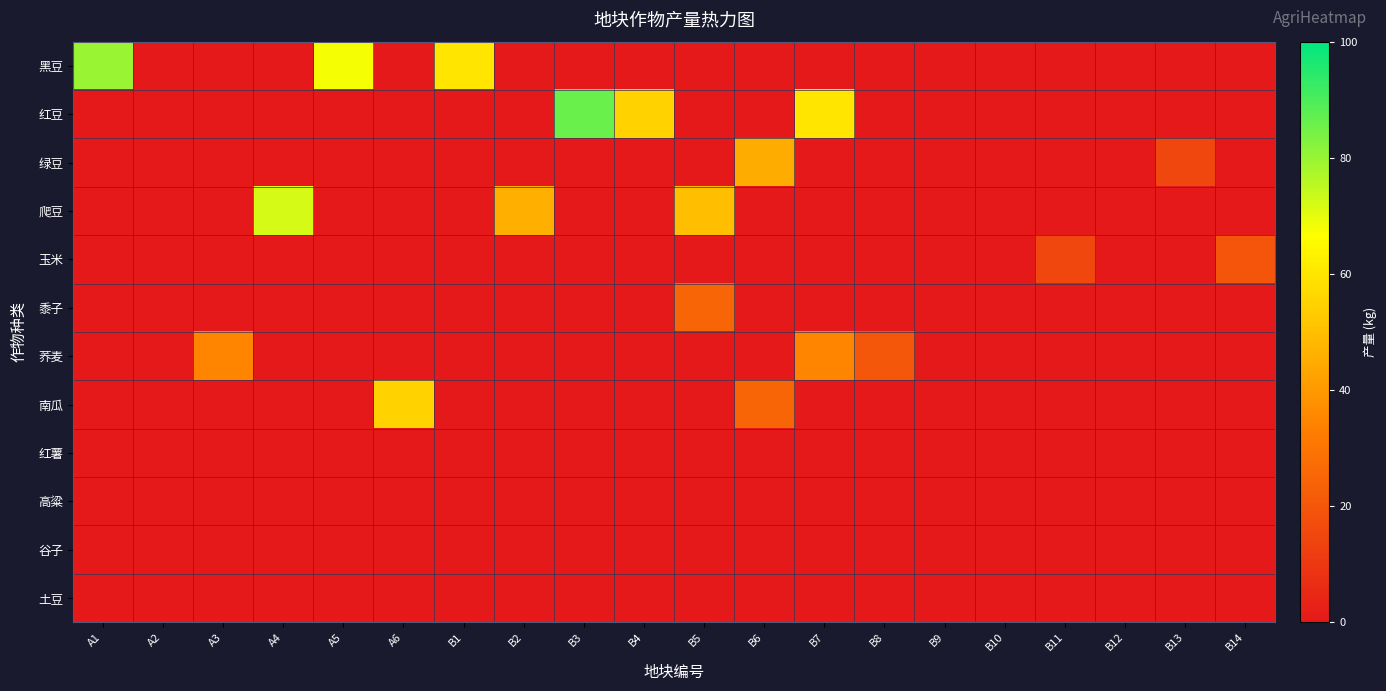

Between A4 and B5, which series saw the biggest shift?

黍子